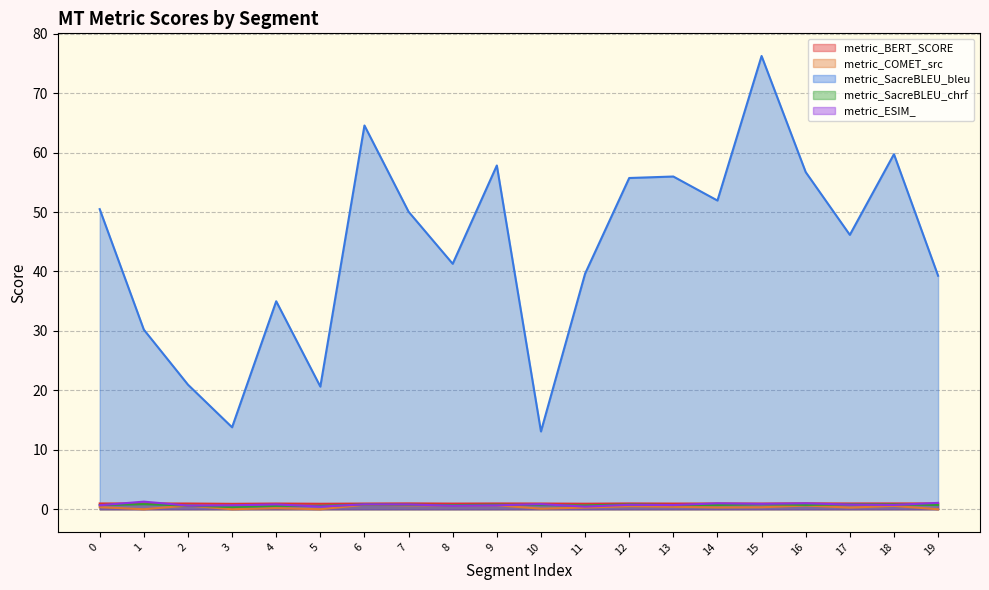

True or false: metric_COMET_src and metric_SacreBLEU_bleu cross at least once.

False